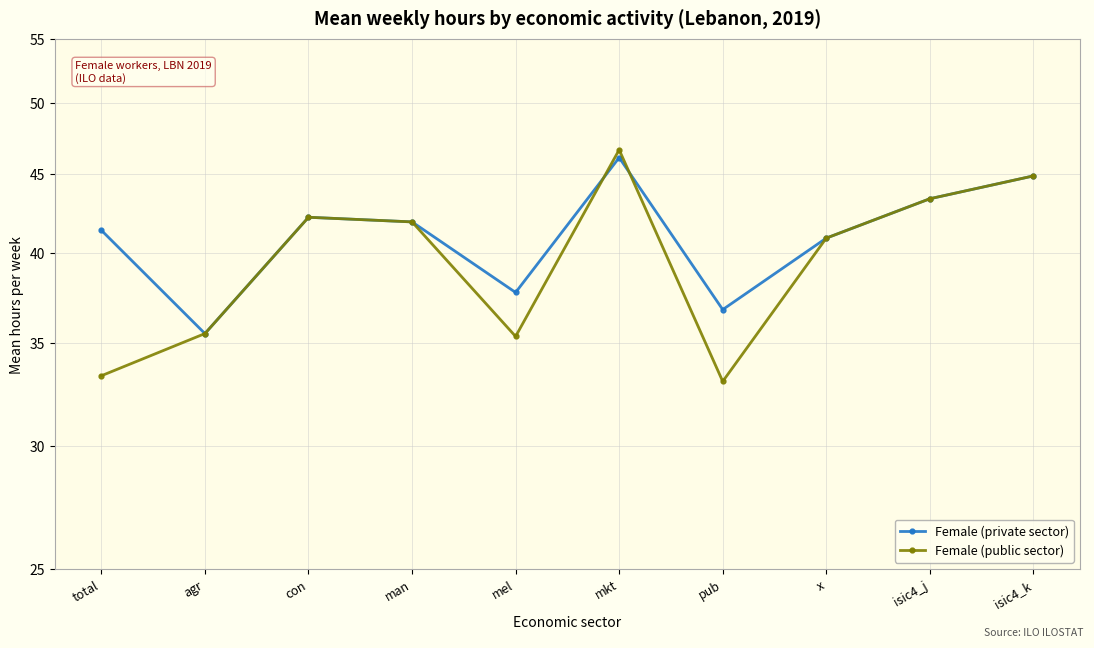

How many lines are shown in the chart?

2